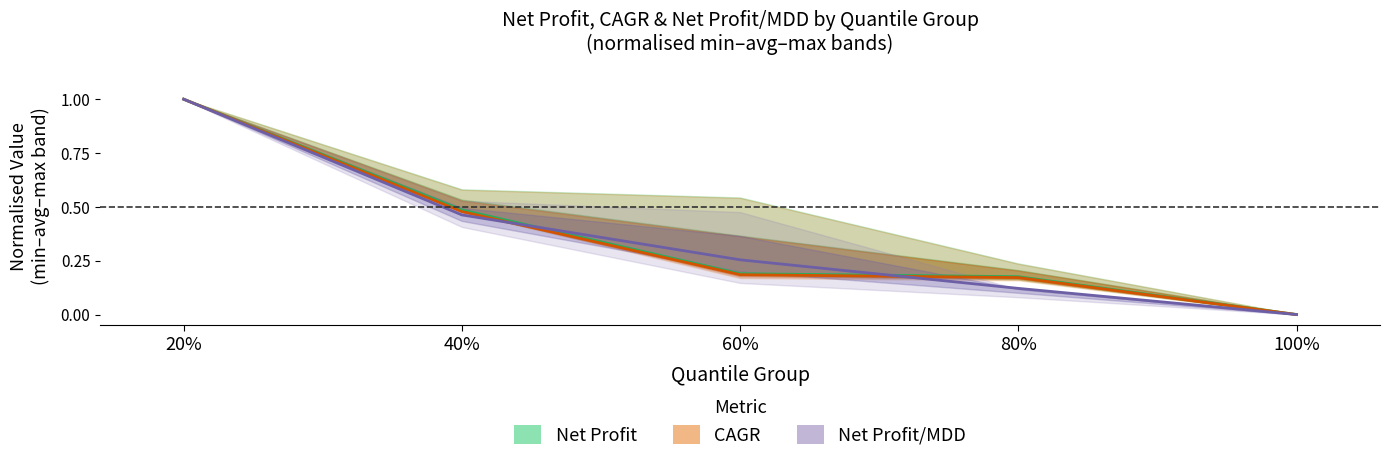

What is the difference between the maximum and minimum values in the CAGR series?

1.0